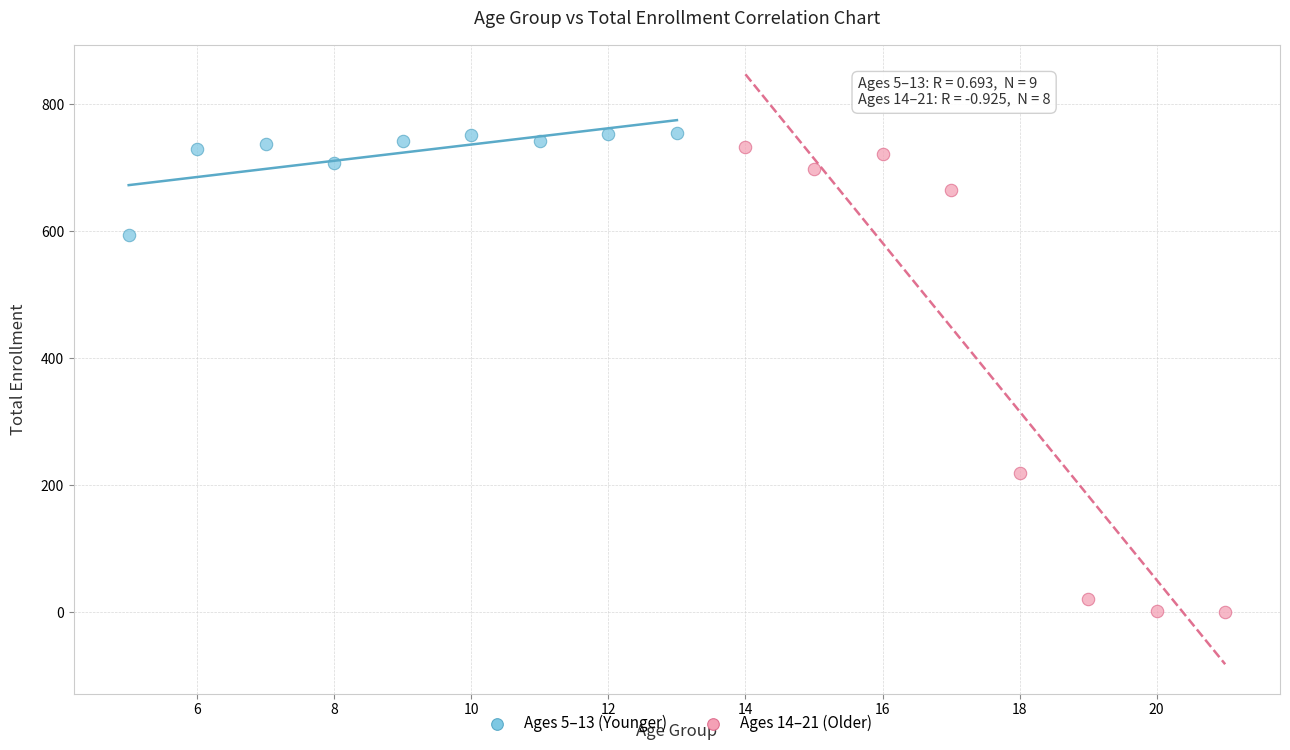

Which series has the largest Y range (max minus min)?

Ages 14–21 (Older)